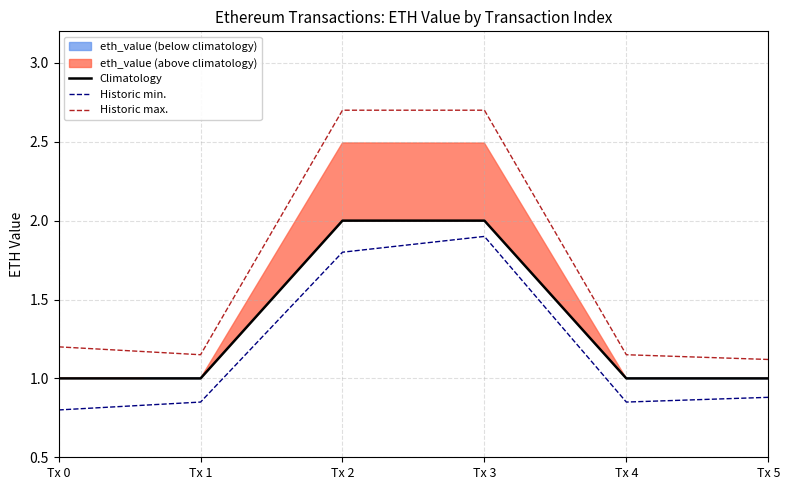

The value of Historic max. at Tx 2 is 3.8. True or false?

False